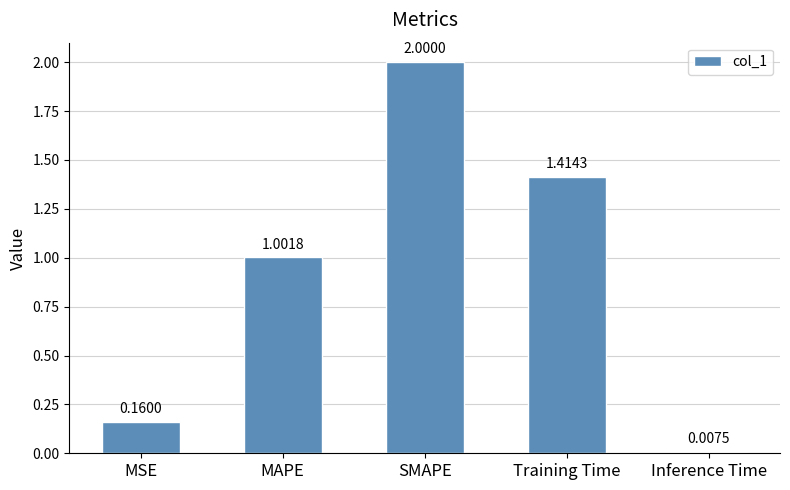

What is the change in value from MSE to MAPE?

+0.8